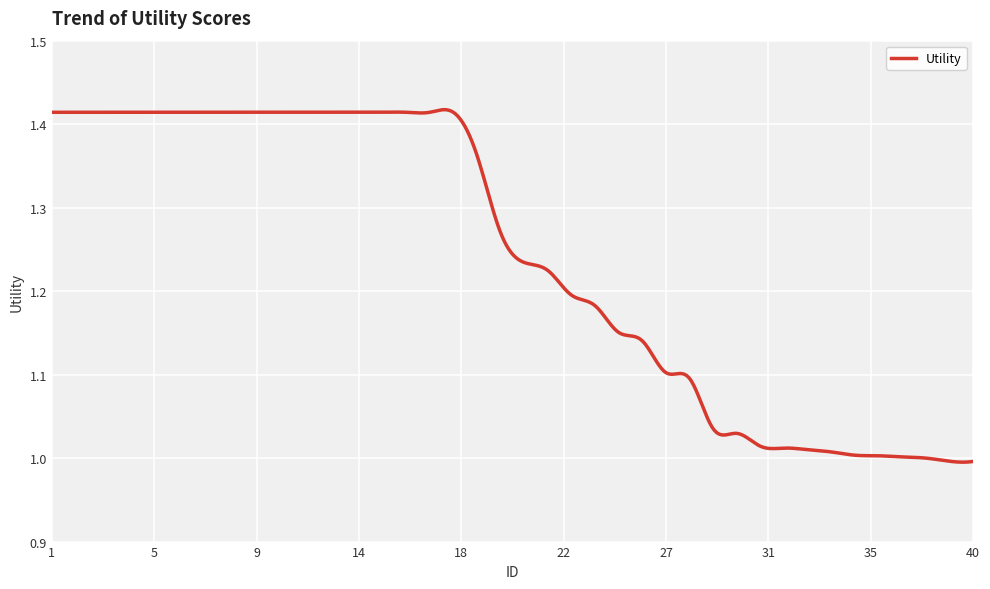

True or false: there are more than 2 points higher than both neighbors.

True